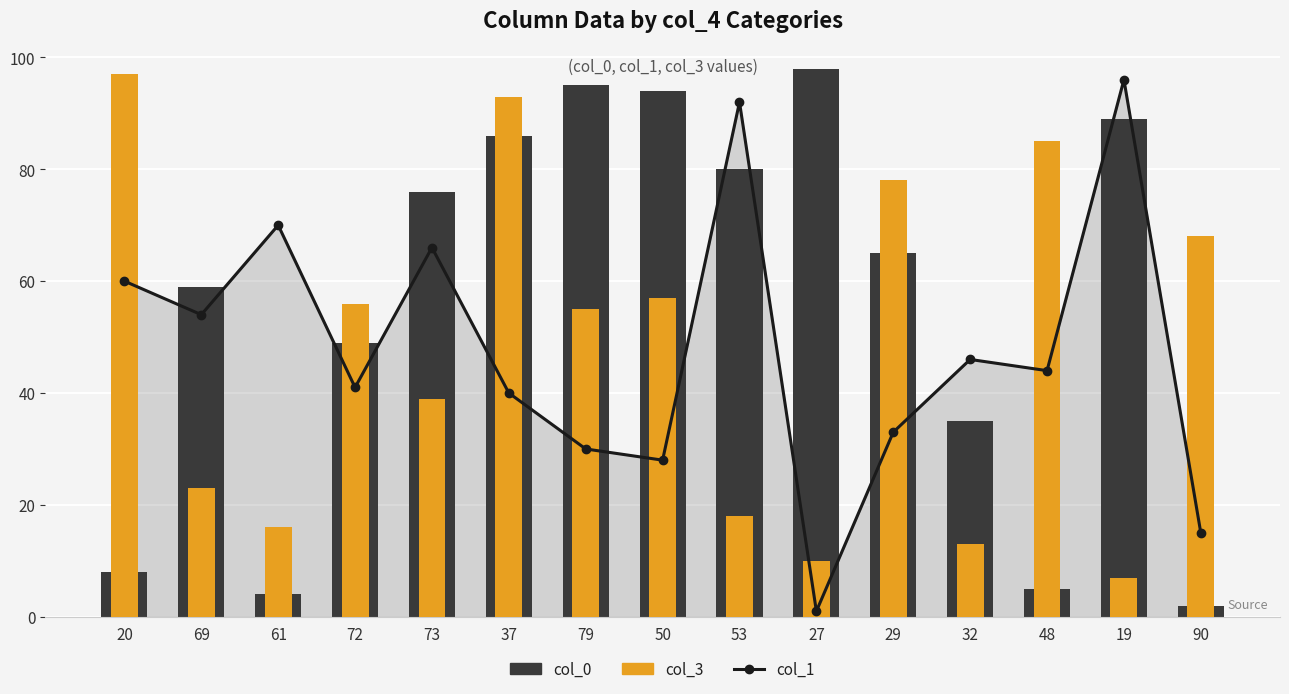

Is it true that col_1 equals 91 at 69?

False